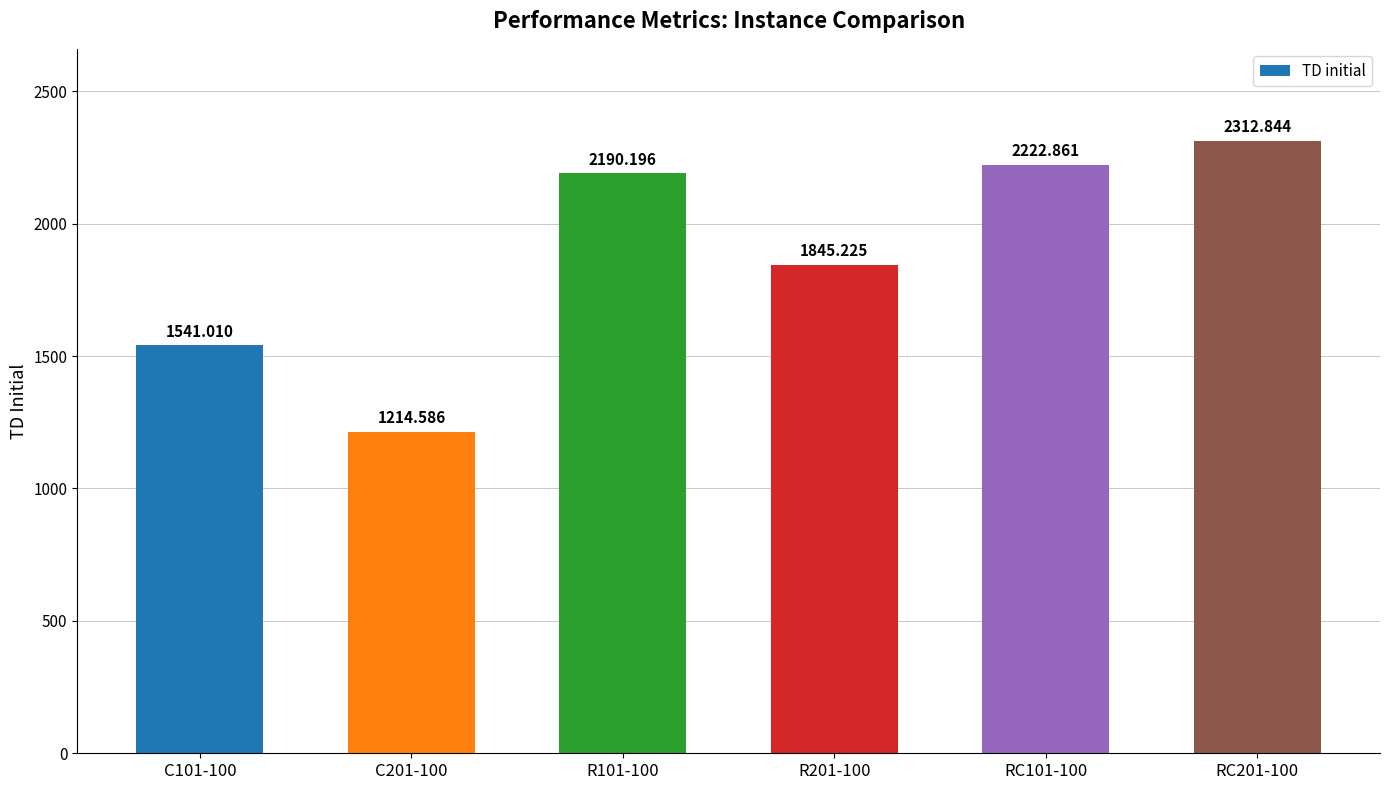

Reading left to right, transcribe all the data shown in this chart.

C101-100=1541.0	C201-100=1214.6	R101-100=2190.2	R201-100=1845.2	RC101-100=2222.9	RC201-100=2312.8